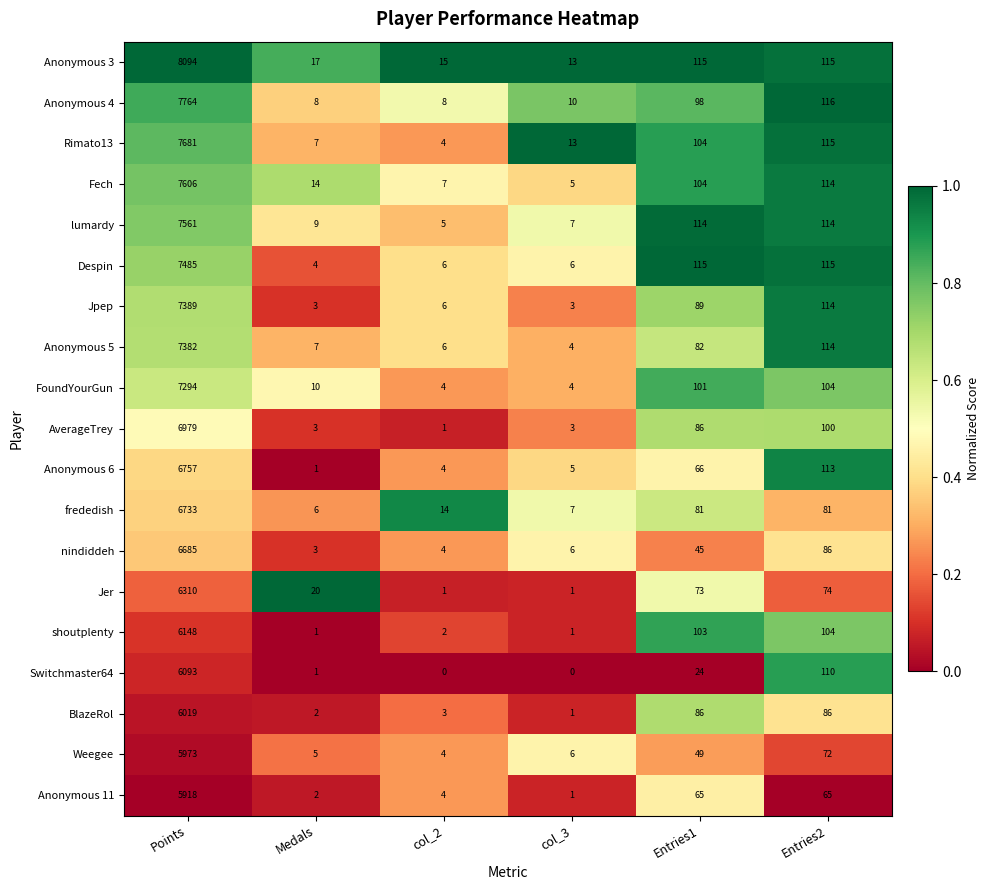

Rank the categories by Anonymous 5 value from highest to lowest.

Points, Entries2, Entries1, Medals, col_2, col_3